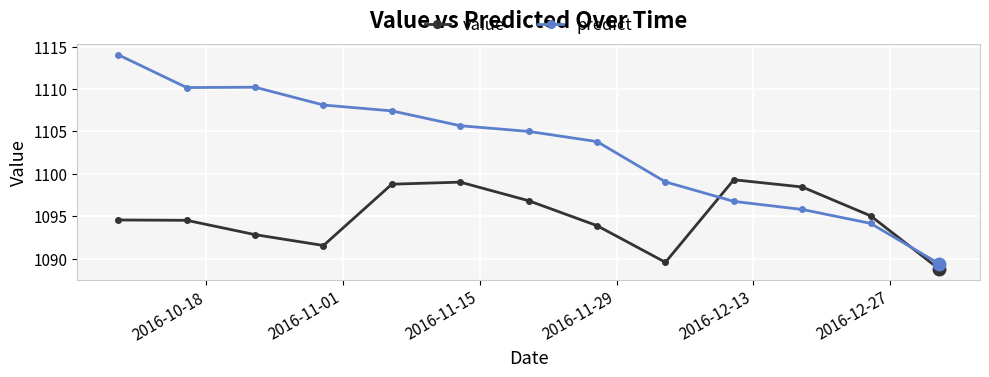

Which series has the largest total across all categories?

predict